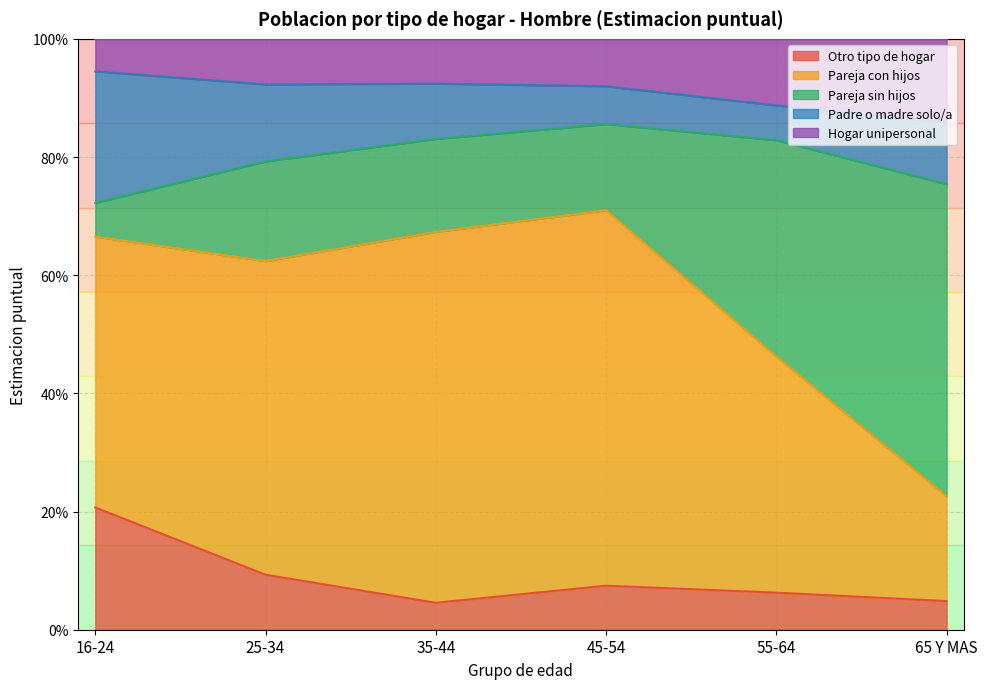

True or false: Otro tipo de hogar and Pareja sin hijos intersect in this chart.

True